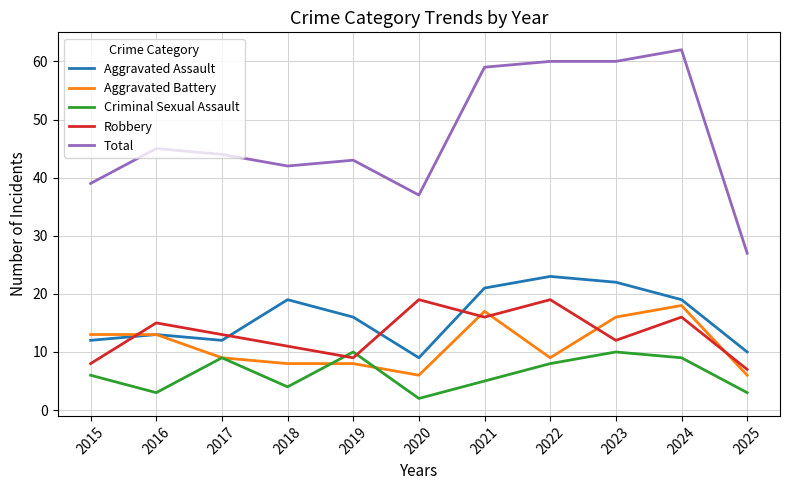

True or false: Robbery and Total intersect in this chart.

False